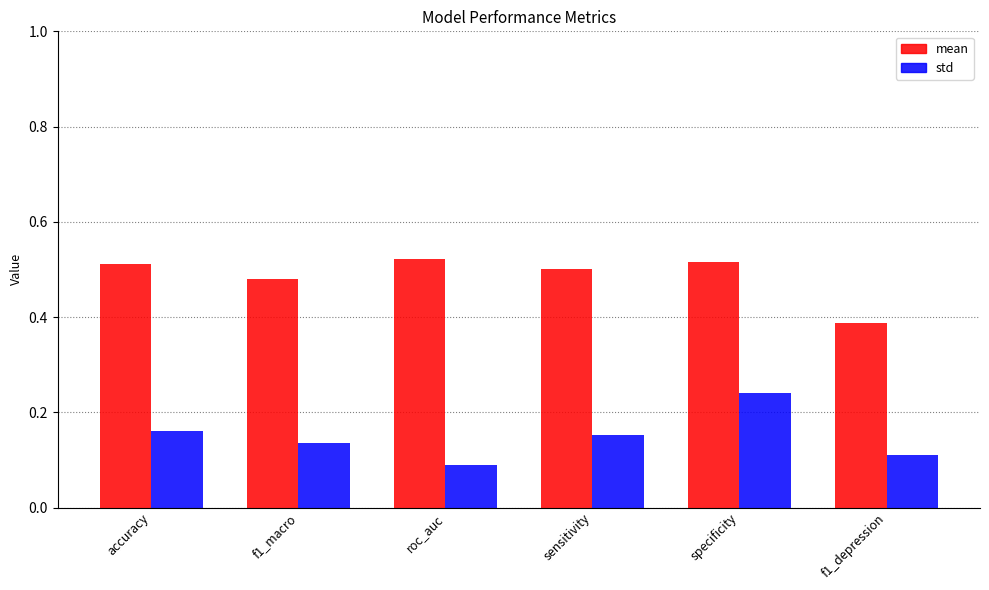

List the series in order of their overall mean, lowest first.

std, mean